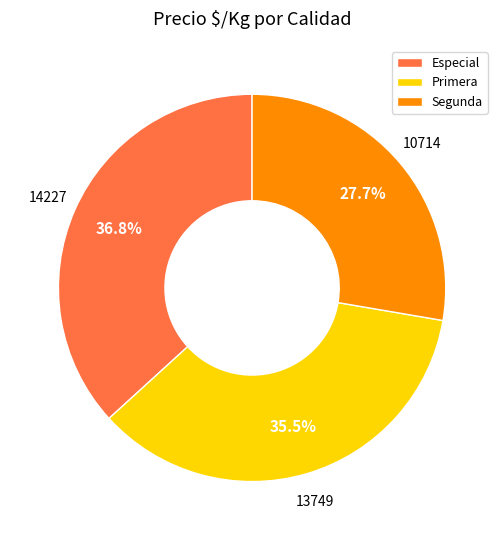

Is there a majority slice in this chart?

No